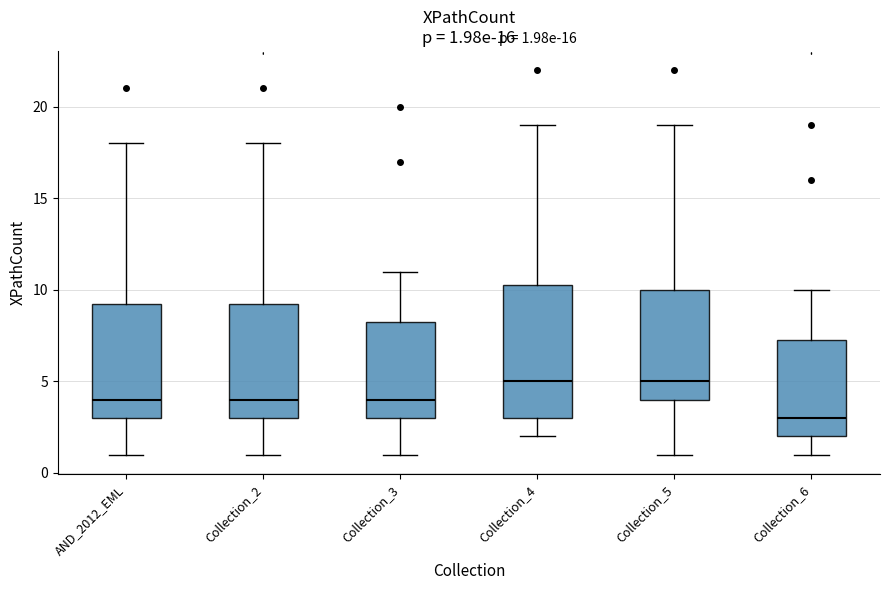

Which box is the tallest, from its lower edge to its upper edge?

Collection_4